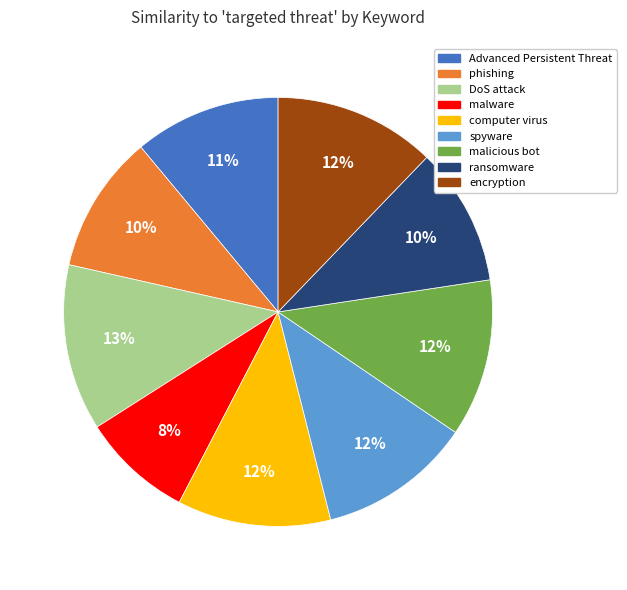

To the nearest percent, what portion does Advanced Persistent Threat represent?

11%